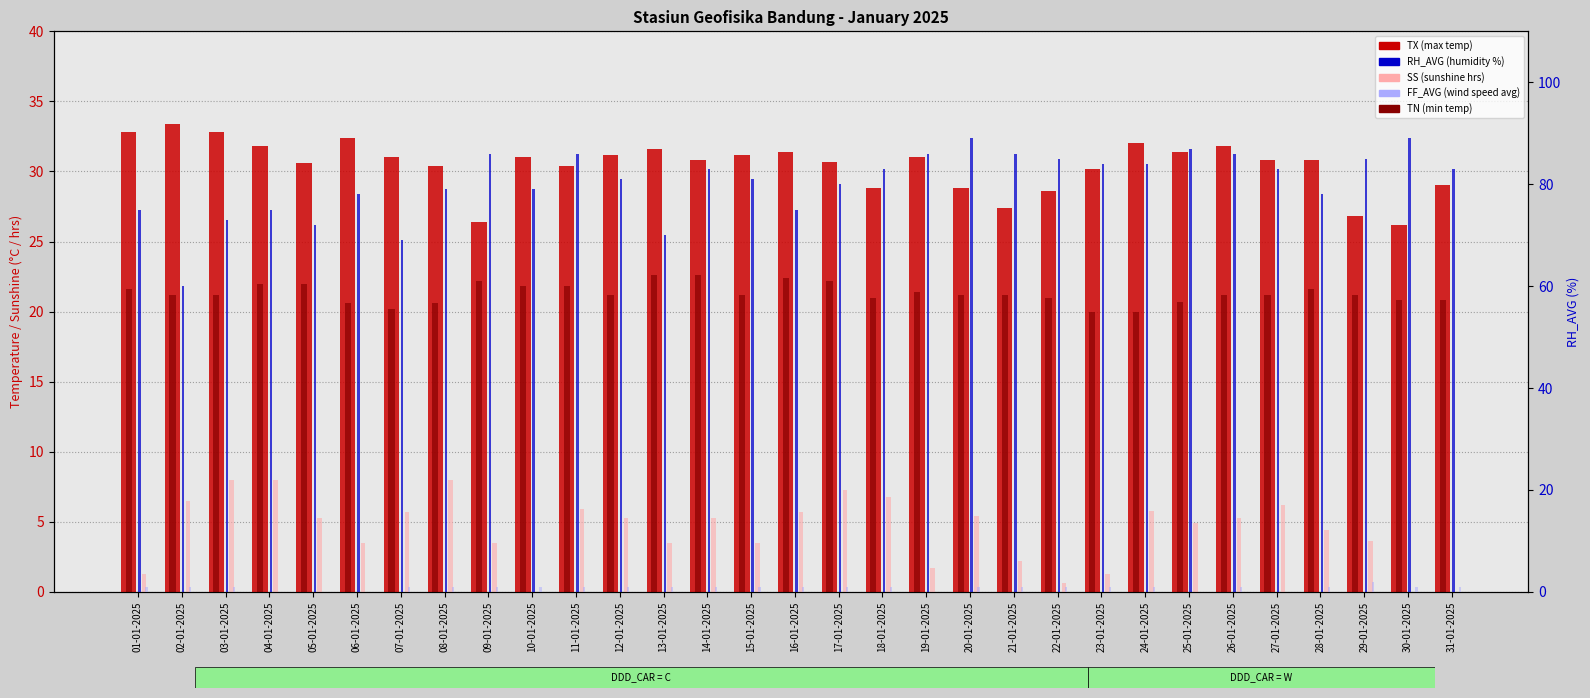

What is the total value across all series at 19-01-2025?

140.1